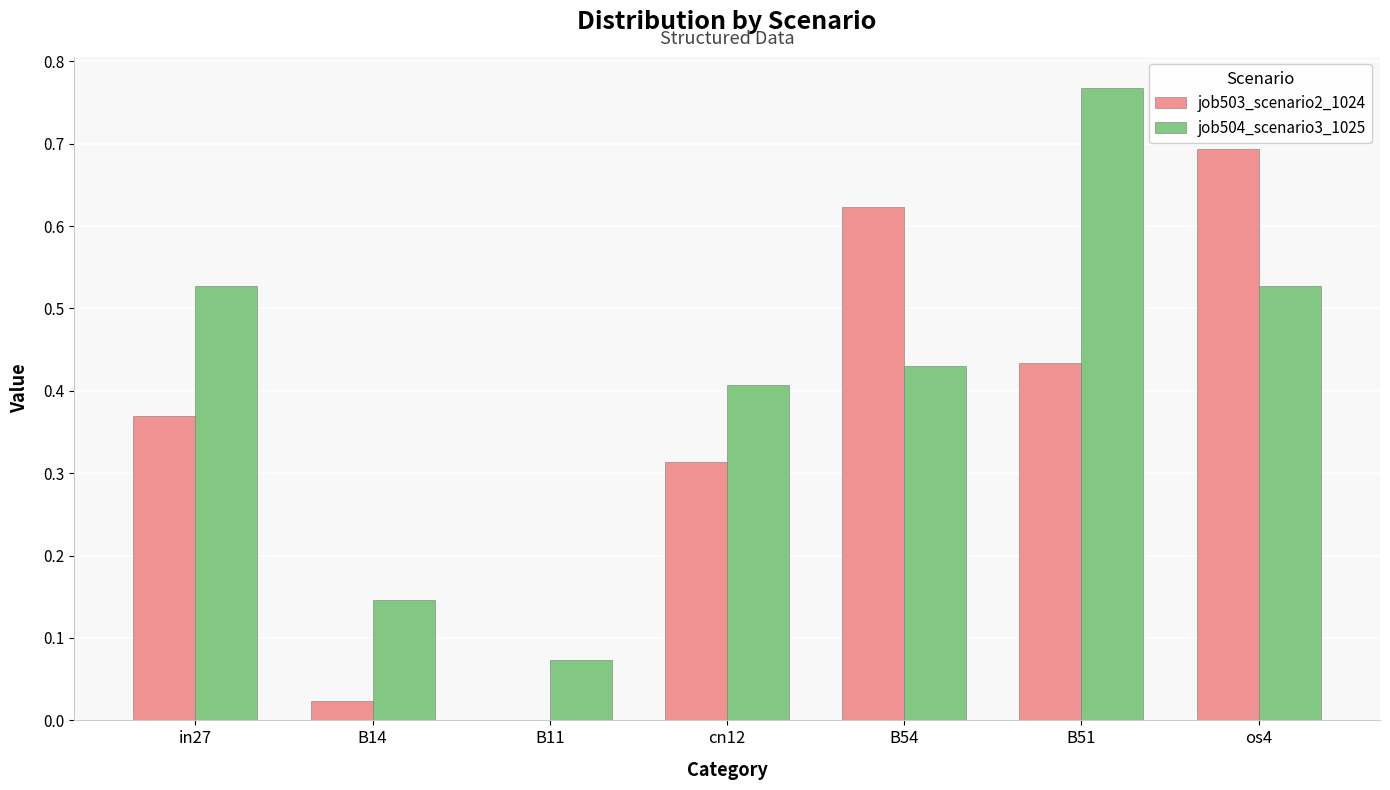

Which series has the largest total across all categories?

job504_scenario3_1025